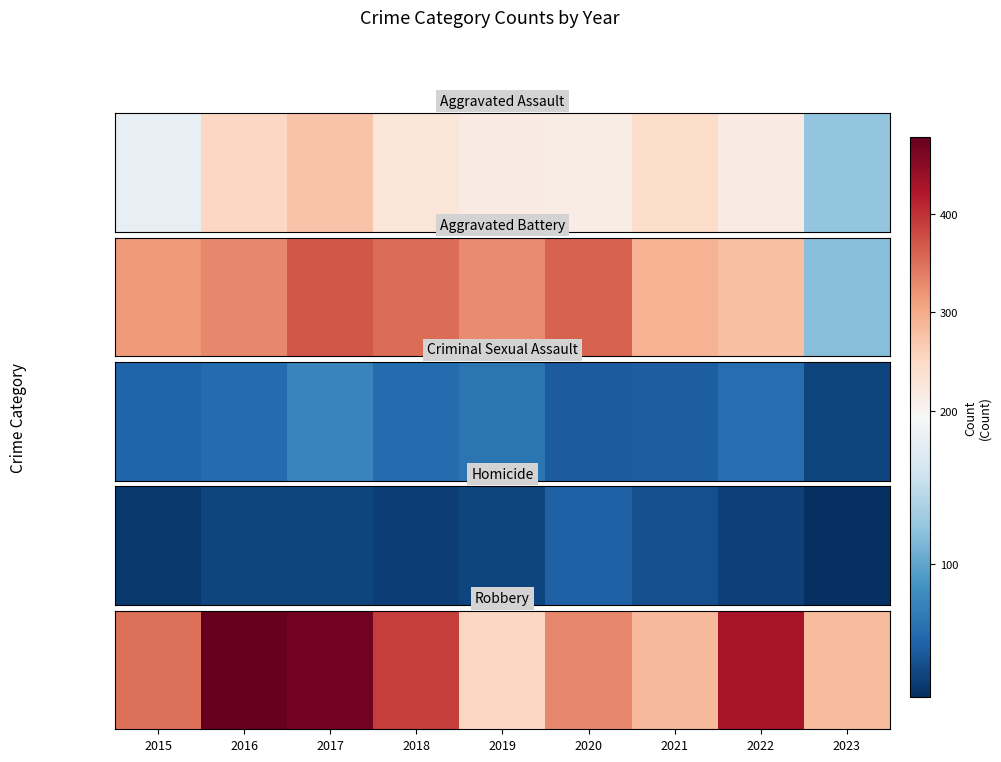

Which label corresponds to the smallest value in the chart?

2019